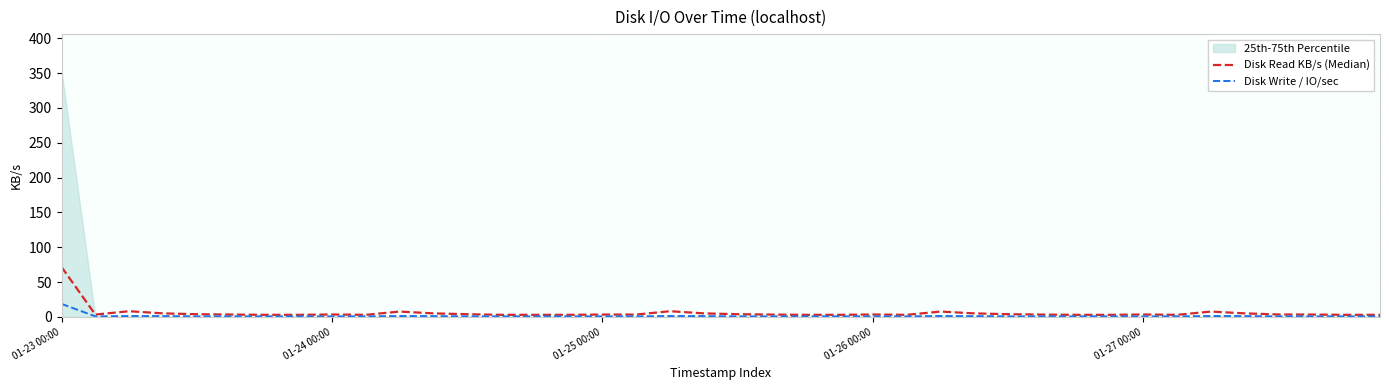

Count the number of categories in the chart.

40